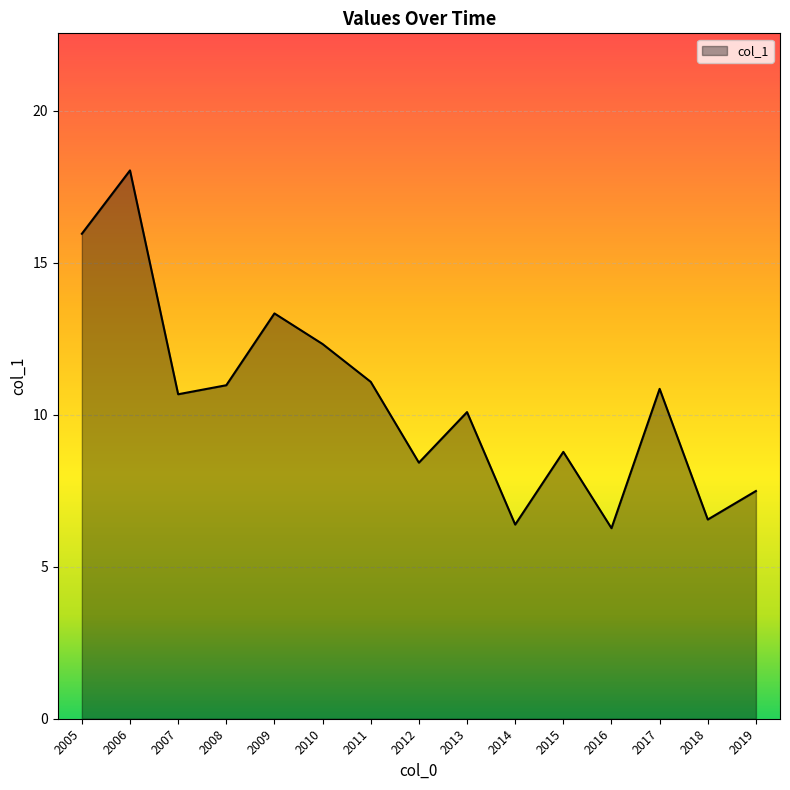

What is the maximum value shown in the chart?

18.0